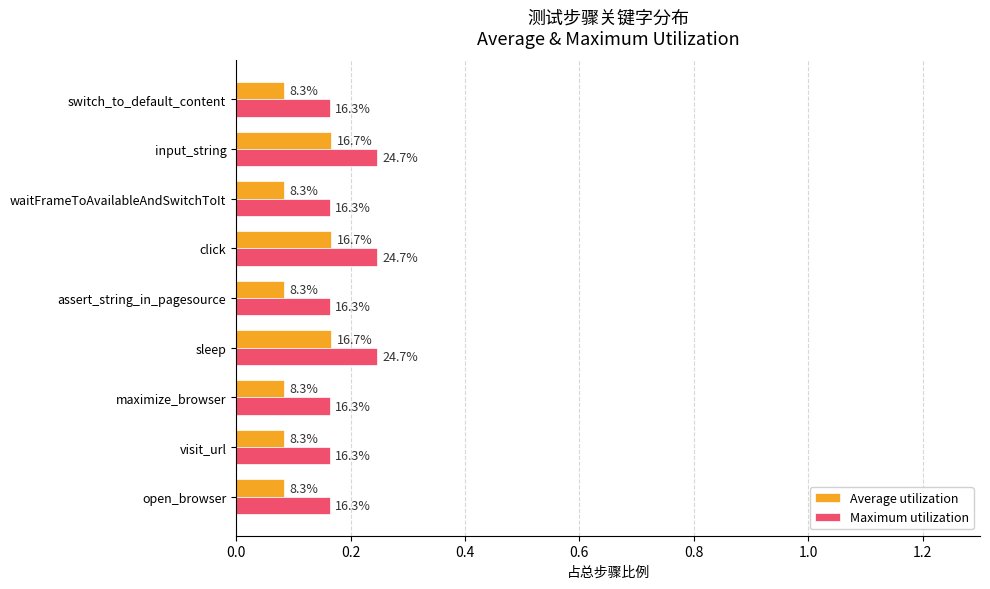

What are all the series names shown in the legend?

Average utilization, Maximum utilization